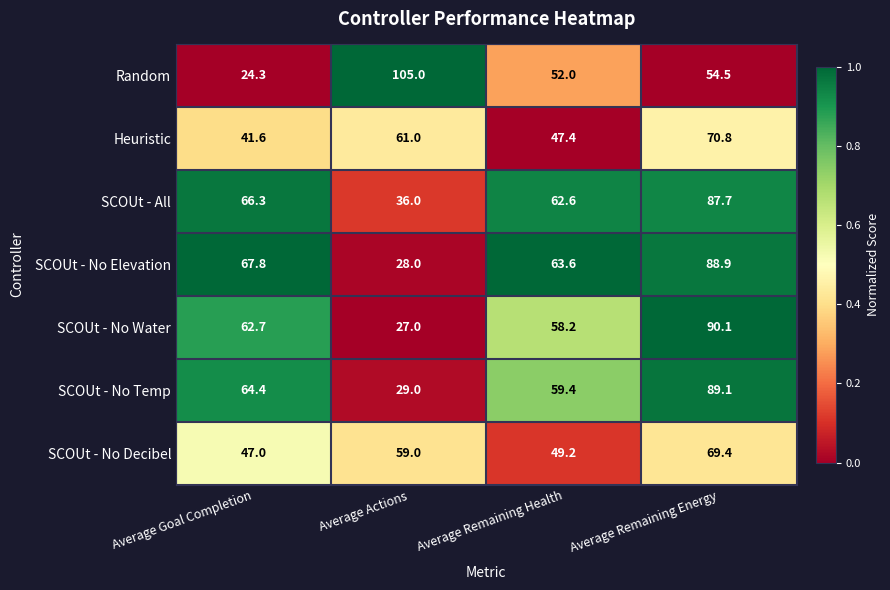

Which category has the lowest value across all series?

Average Goal Completion